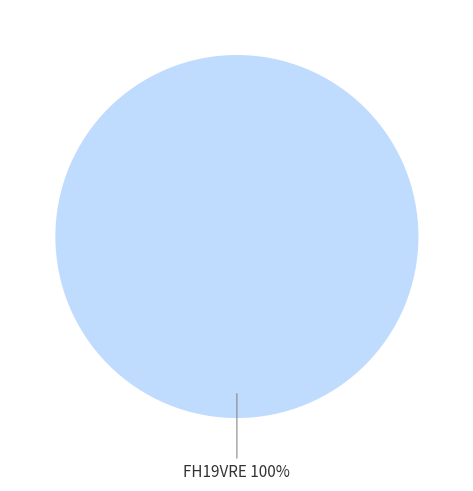

Is there a majority slice in this chart?

Yes